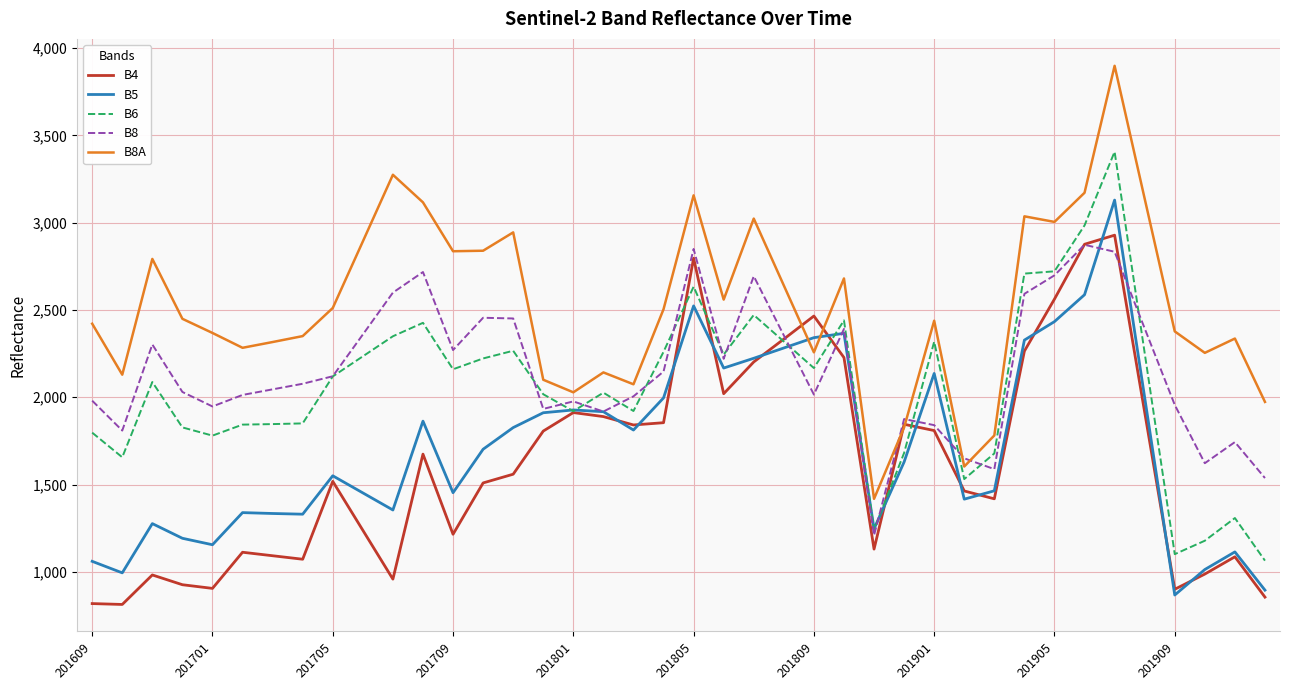

What is the maximum value shown in the chart?

3898